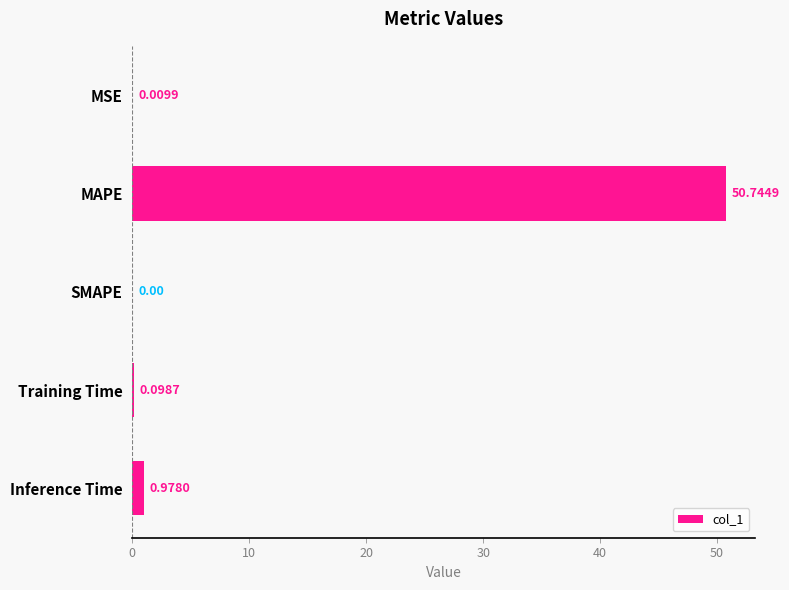

Are the bars grouped side by side (vs. stacked)?

No